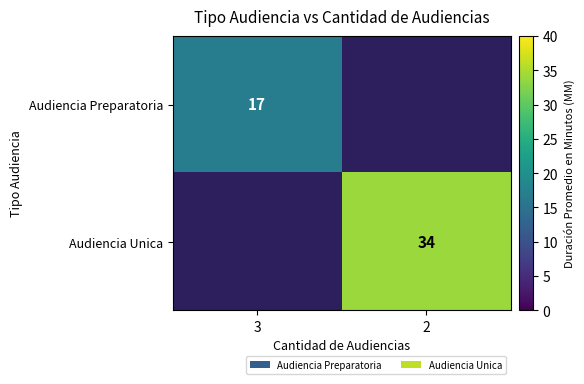

Which category has the lowest value across all series?

3